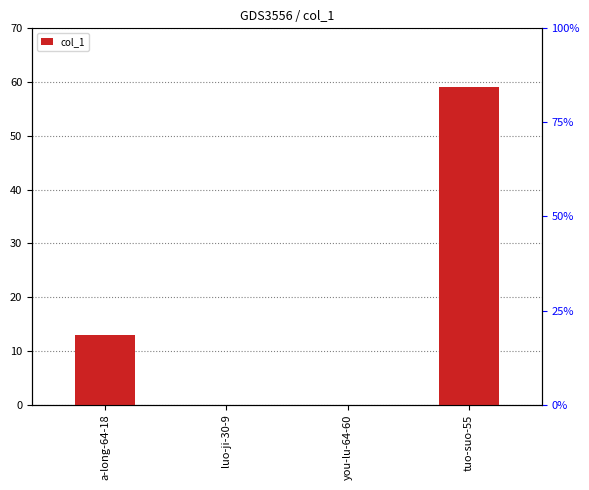

Count the number of categories in the chart.

4